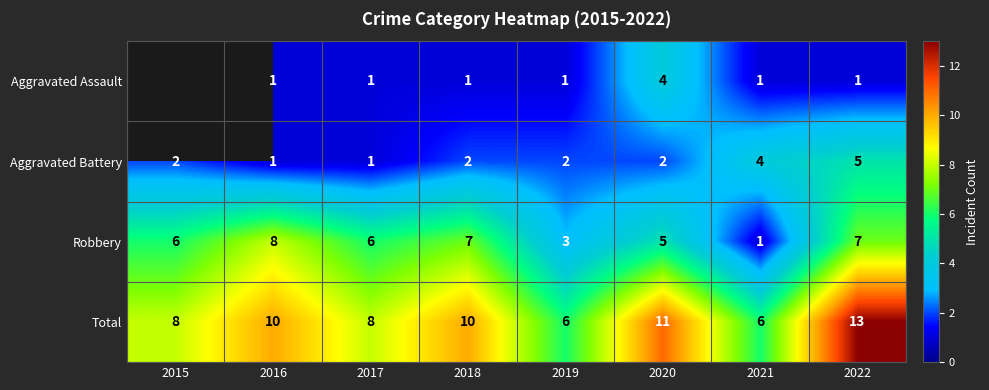

How many Robbery values are between 5 and 7?

5